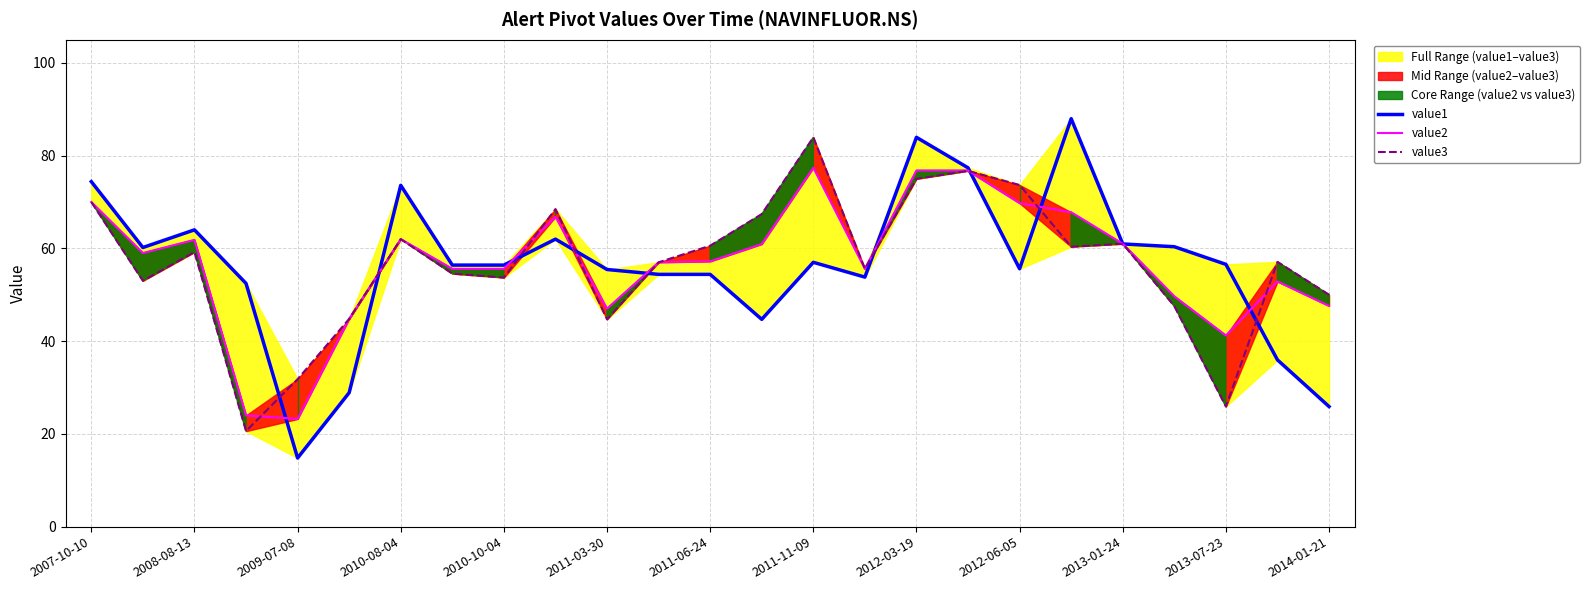

How many values in the value3 series exceed 57?

13